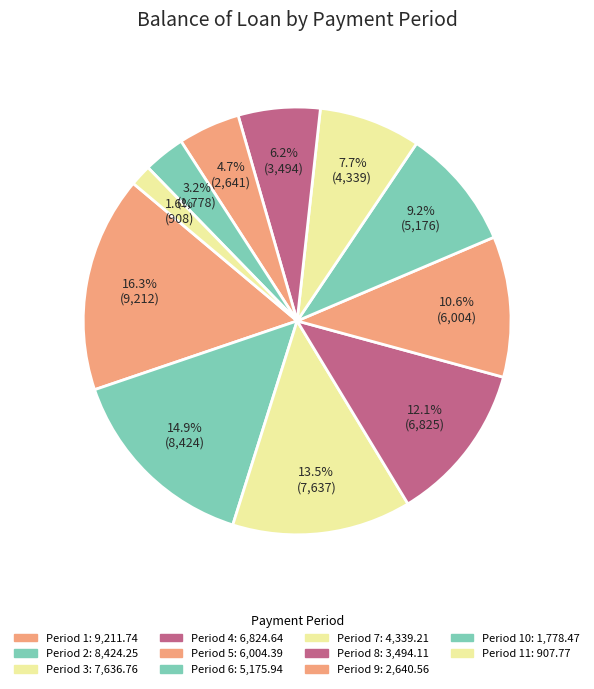

Count the number of slices in the pie.

11